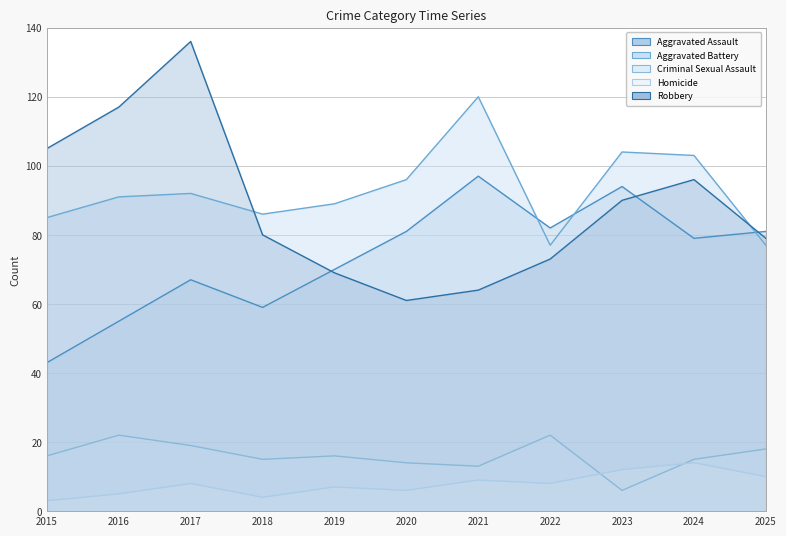

What is the difference between the maximum and minimum values in the Homicide series?

11